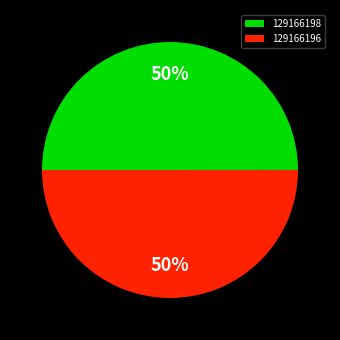

To the nearest percent, what percentage of the pie is 129166198?

50%